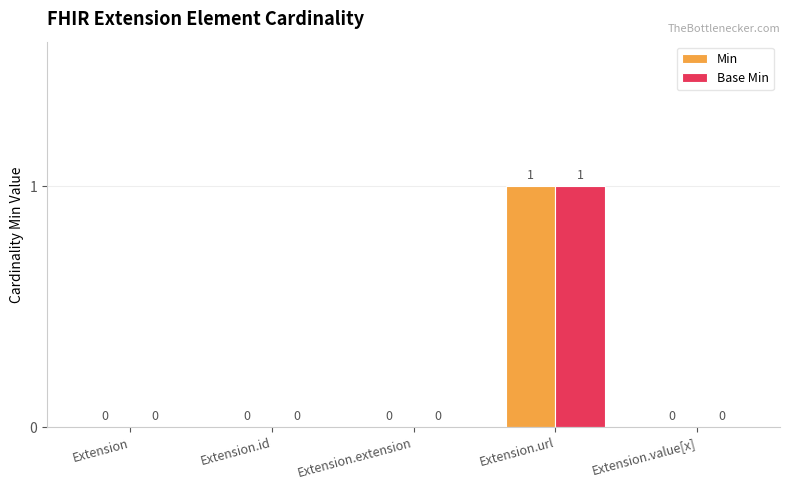

True or false: Min has a value of 0 at Extension.id.

True